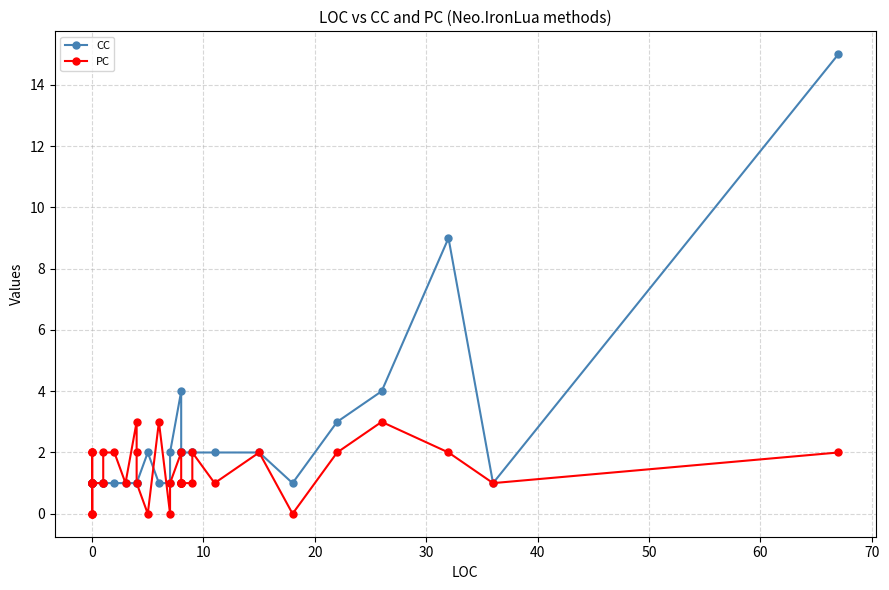

What is the sum of all CC values?

82